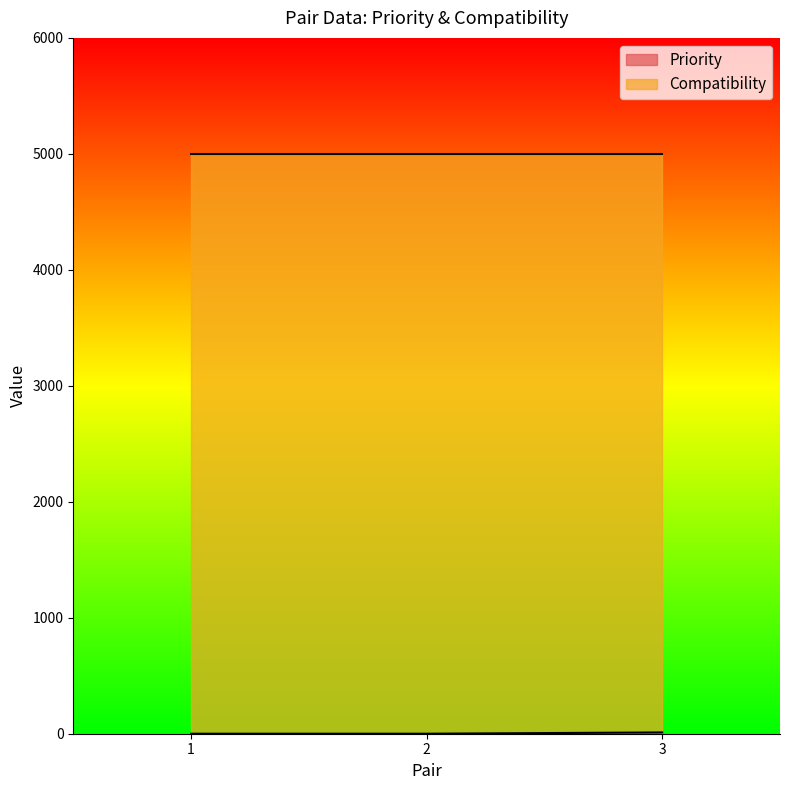

At how many categories does at least one series exceed 1029?

3